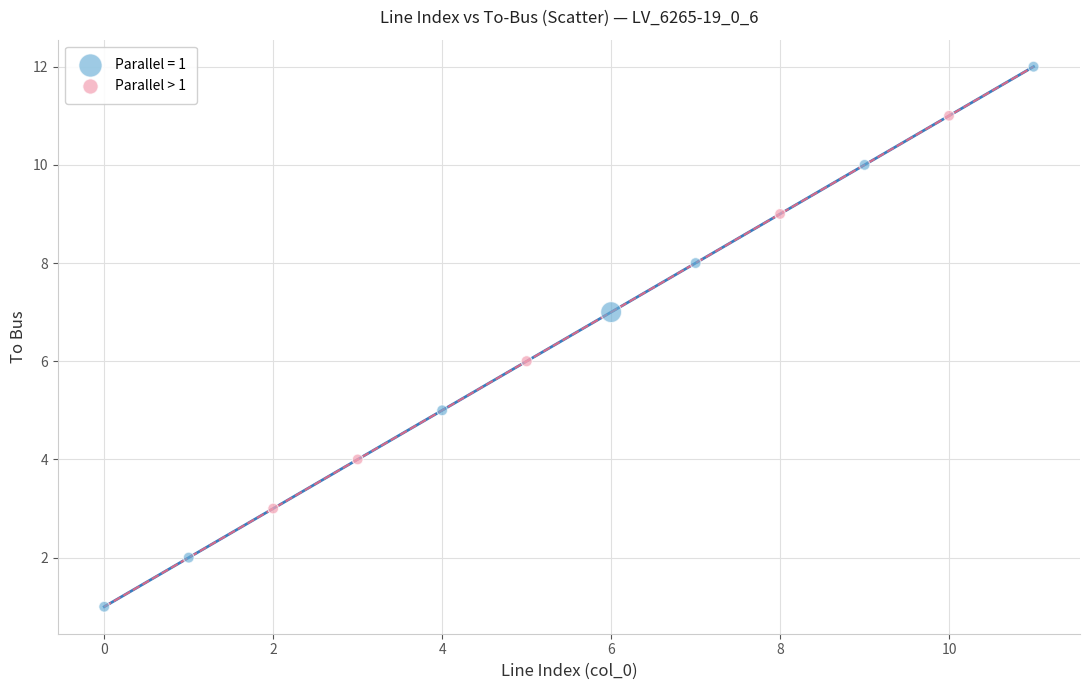

Which series contains the lowest Y value?

Parallel = 1